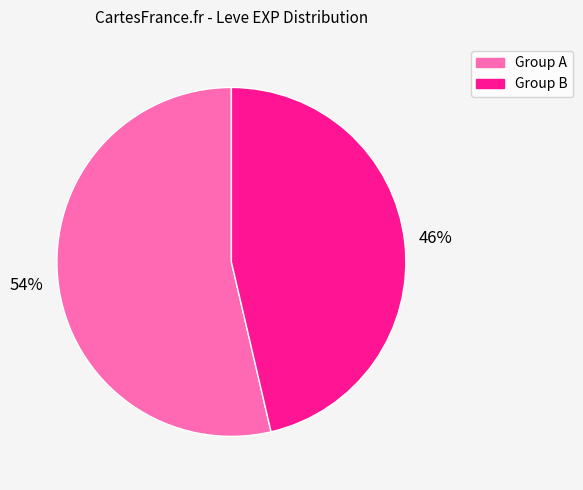

To the nearest percent, what is the average slice percentage?

50%